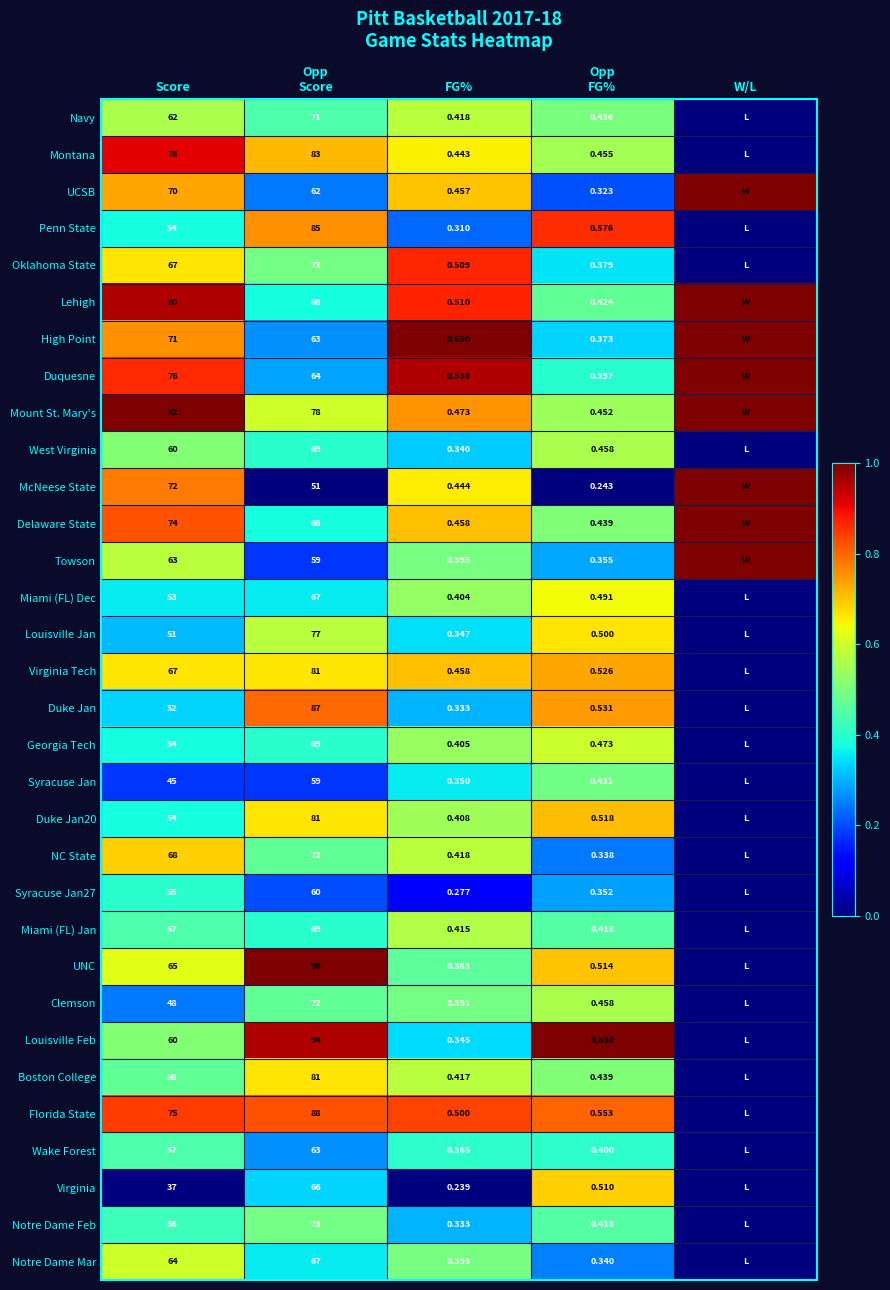

List the labels in order of Florida State value, smallest first.

W/L, Opp FG%, Opp Score, FG%, Score